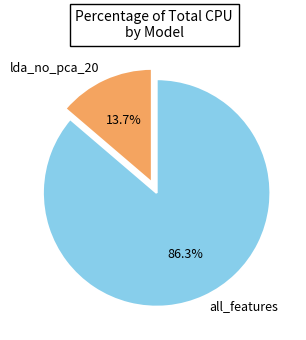

Which category has the smallest portion of the pie?

lda_no_pca_20